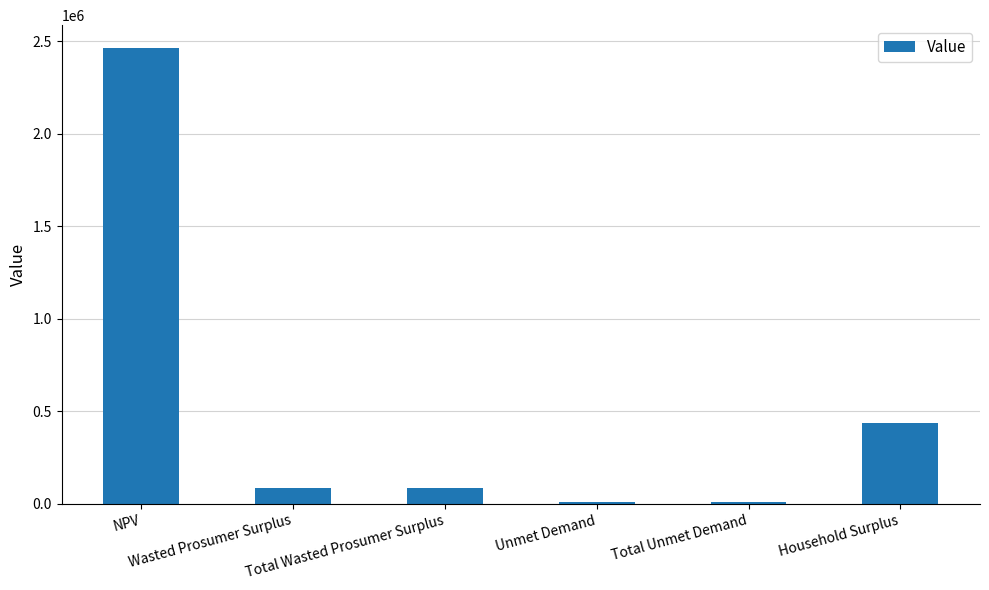

What is the sum of all values?

3085219.1